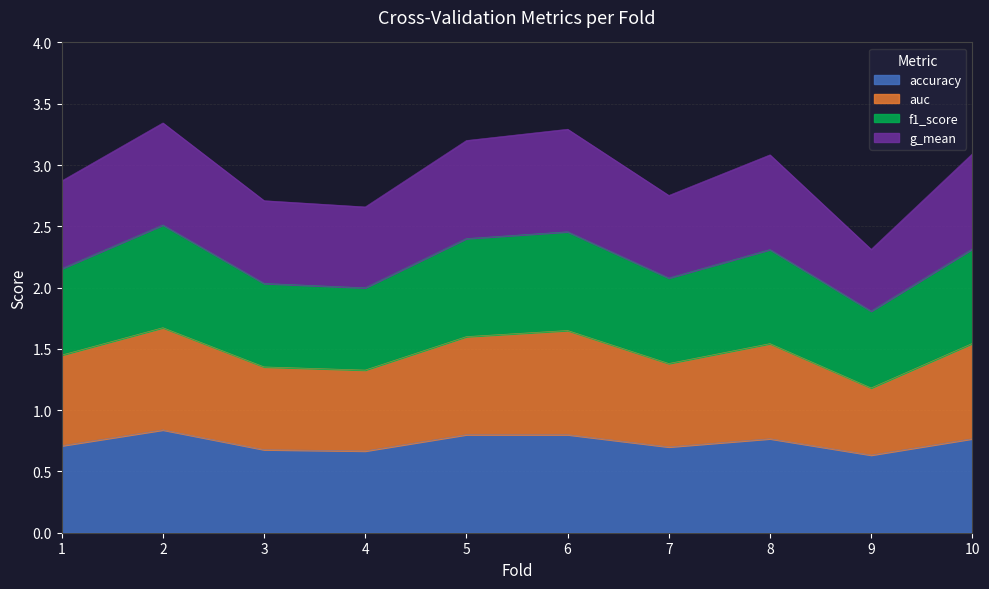

Rank the categories by auc value from highest to lowest.

2, 6, 5, 10, 8, 1, 7, 3, 4, 9